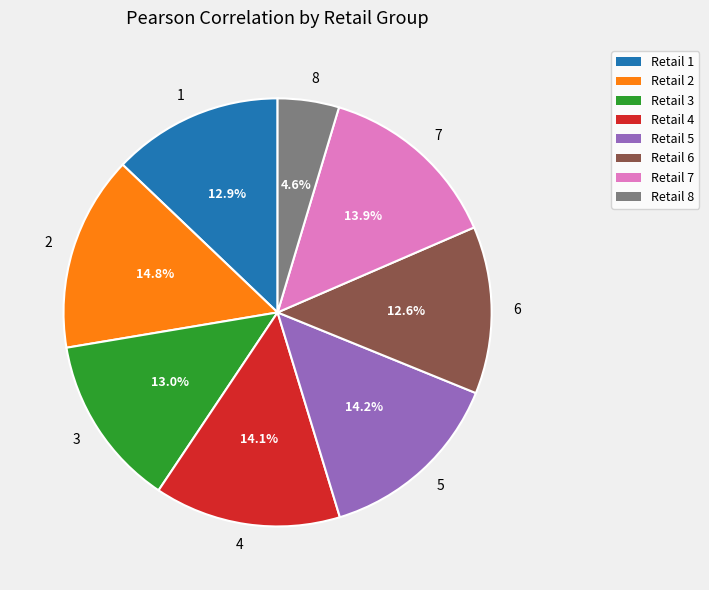

Is there a majority slice in this chart?

No